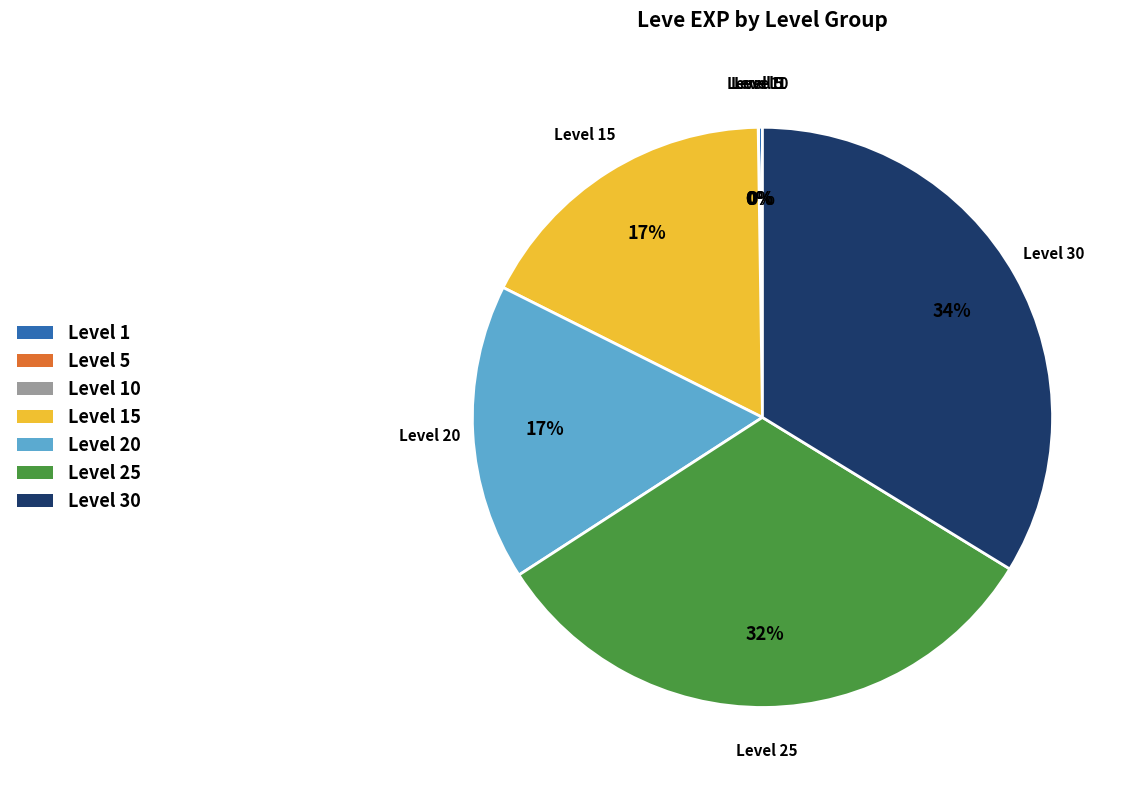

To the nearest percent, what is the difference between the largest and smallest slice percentages?

34%